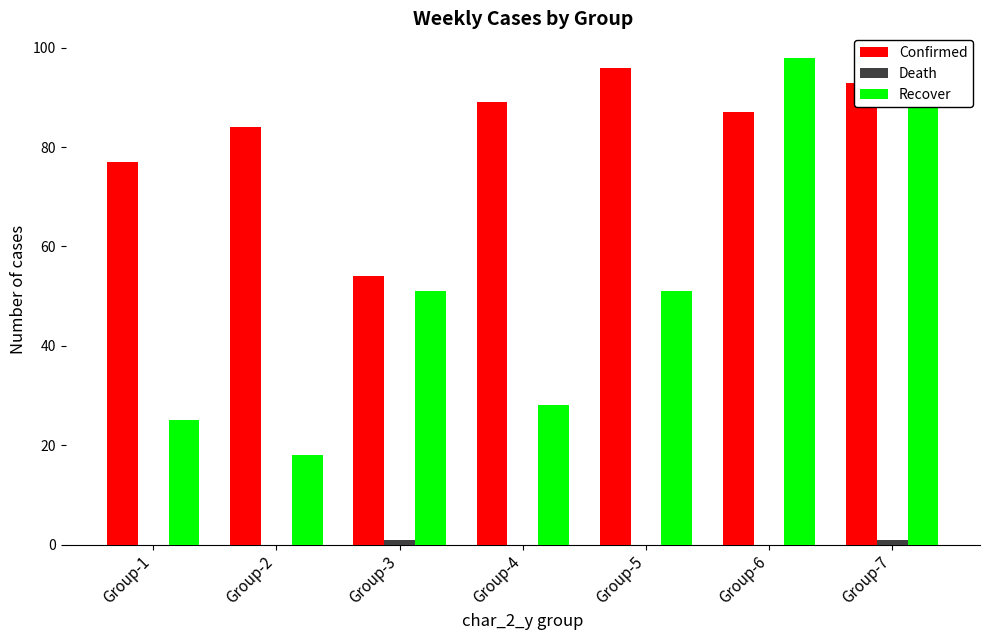

At which label is Confirmed closest to 75?

Group-1